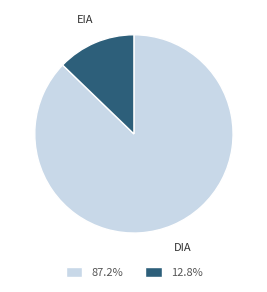

Count the number of slices in the pie.

2